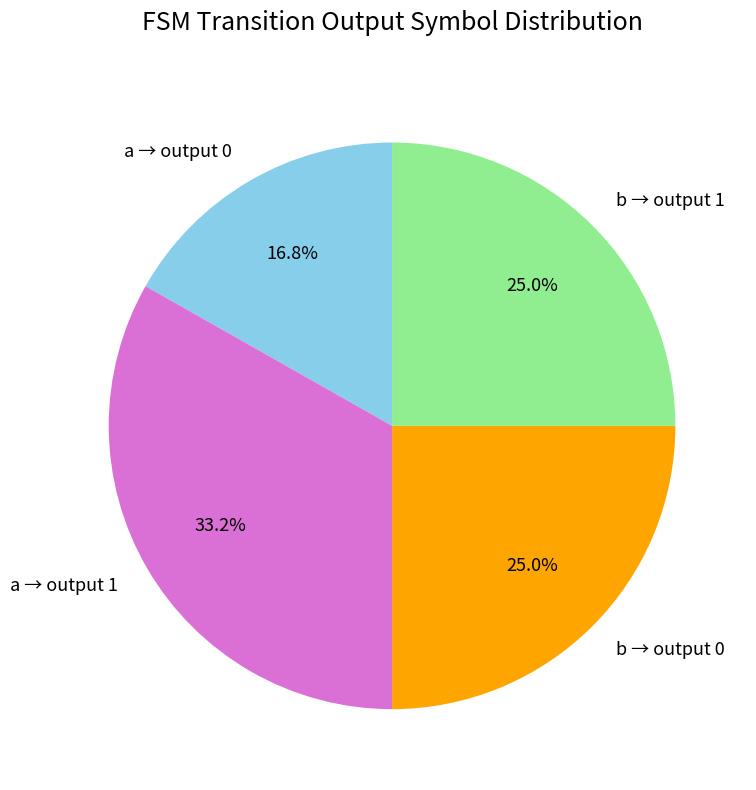

Which category has the biggest portion of the pie?

a → output 1